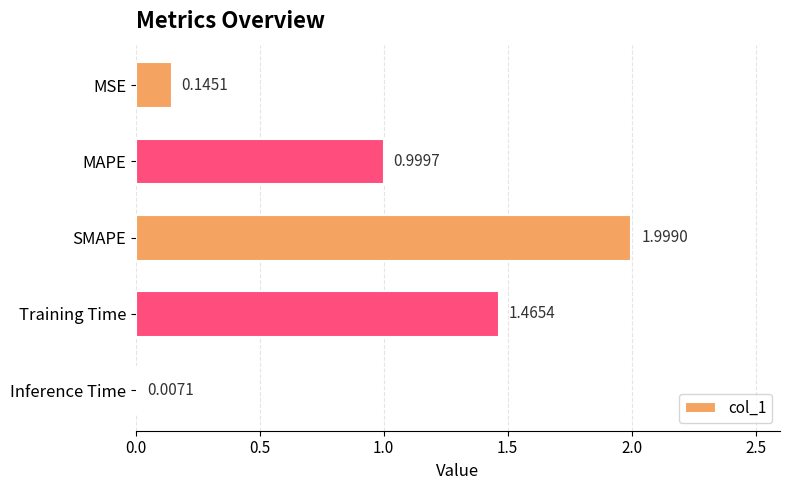

What is the sum of all values?

4.6